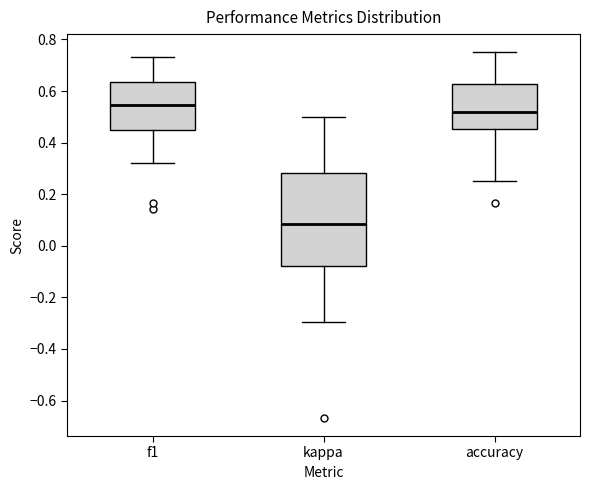

Which box is the tallest, from its lower edge to its upper edge?

kappa